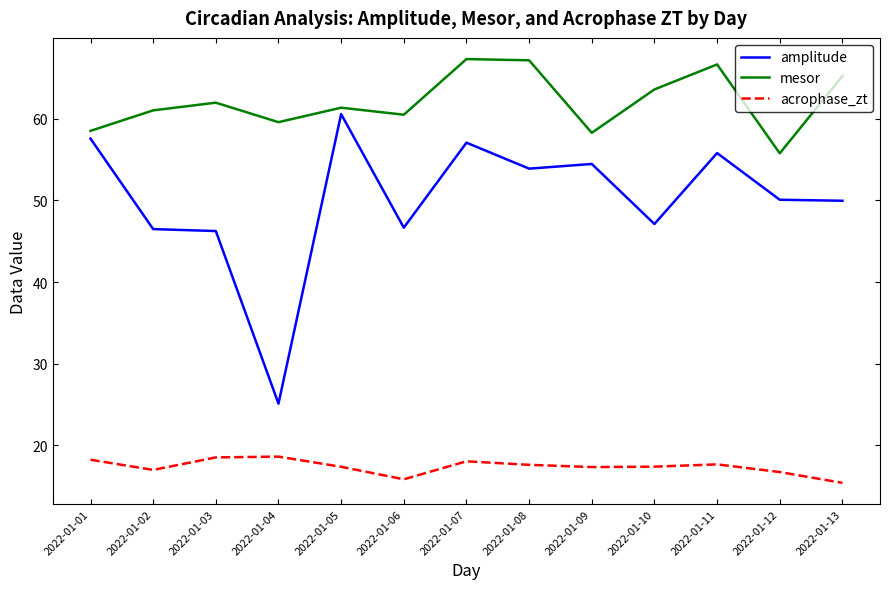

How many lines are shown in the chart?

3